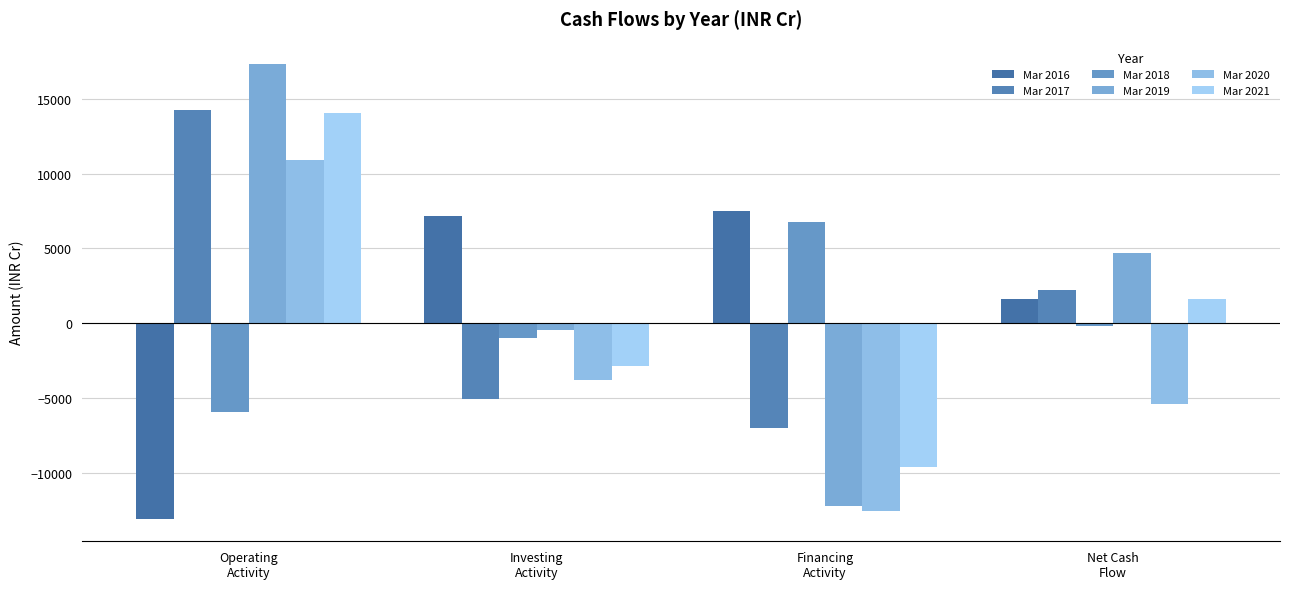

At which category does the chart reach its minimum across all series?

Operating
Activity